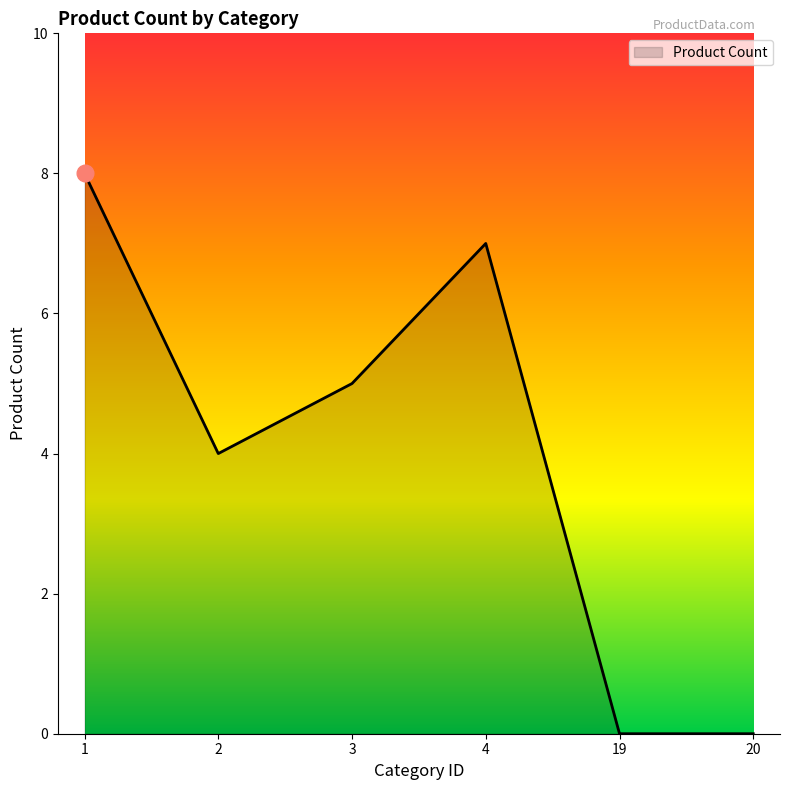

True or false: the data has more than 2 interior local peaks.

False